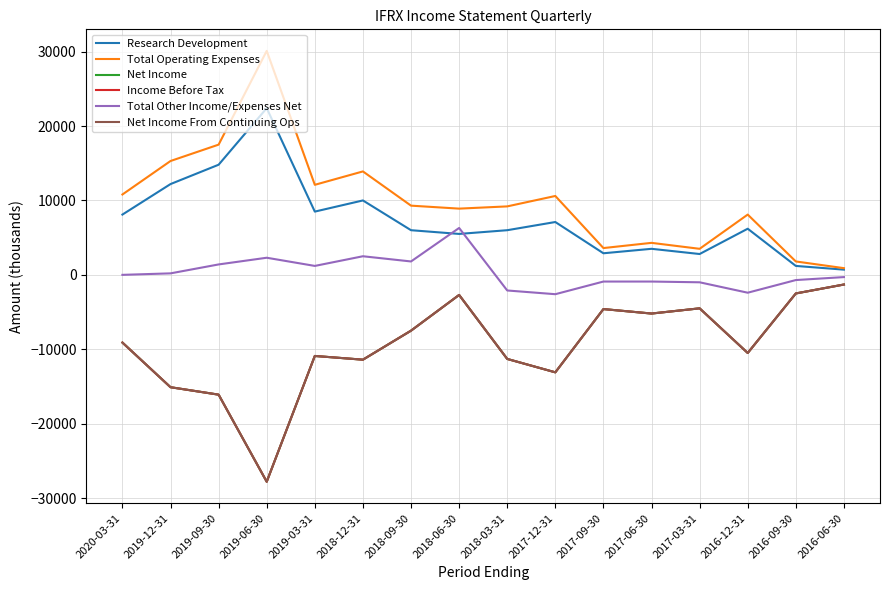

The Income Before Tax series shows -21795 at 2017-12-31. True or false?

False